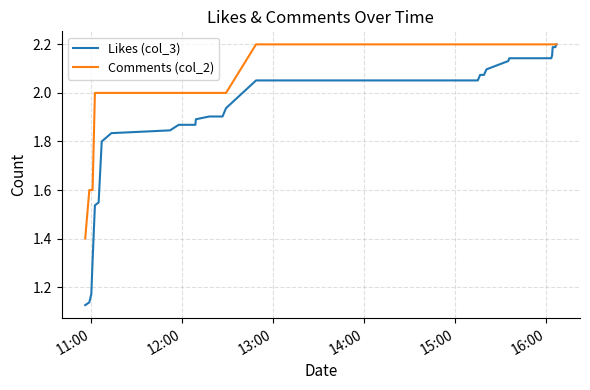

List the series in order of their overall mean, highest first.

Comments (col_2), Likes (col_3)